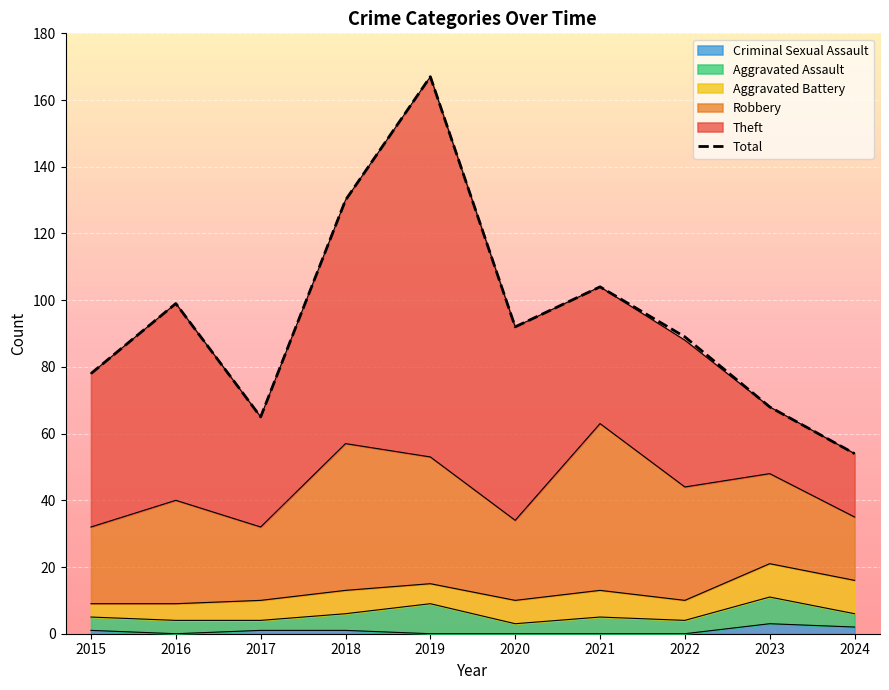

How many data points are less than 92?

5